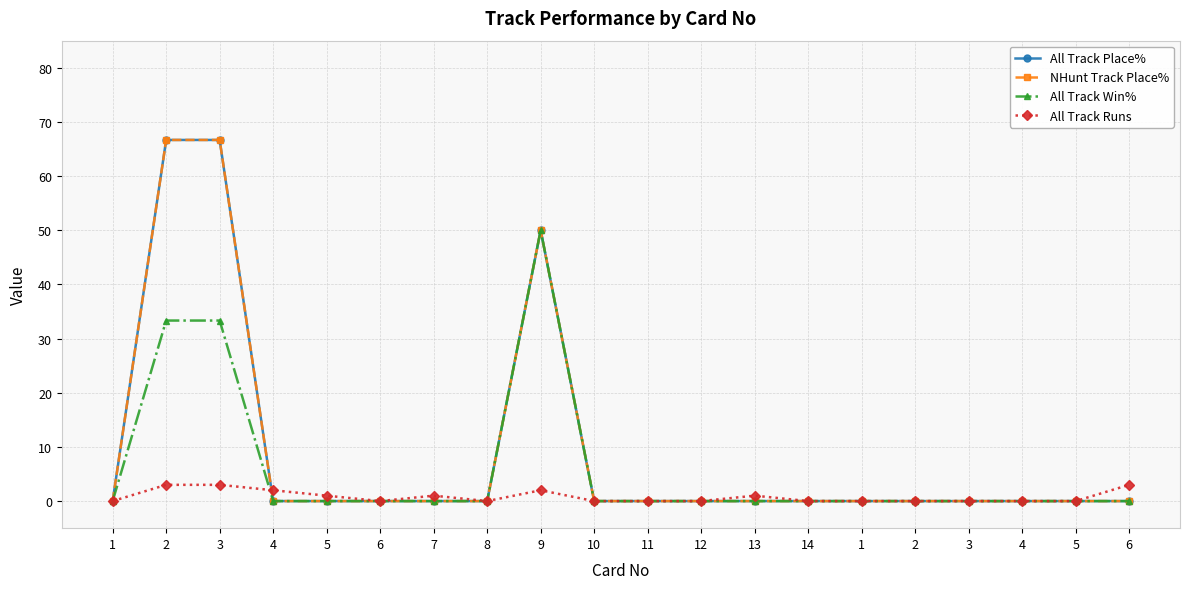

Where do All Track Runs and All Track Win% first cross each other?

3 and 4